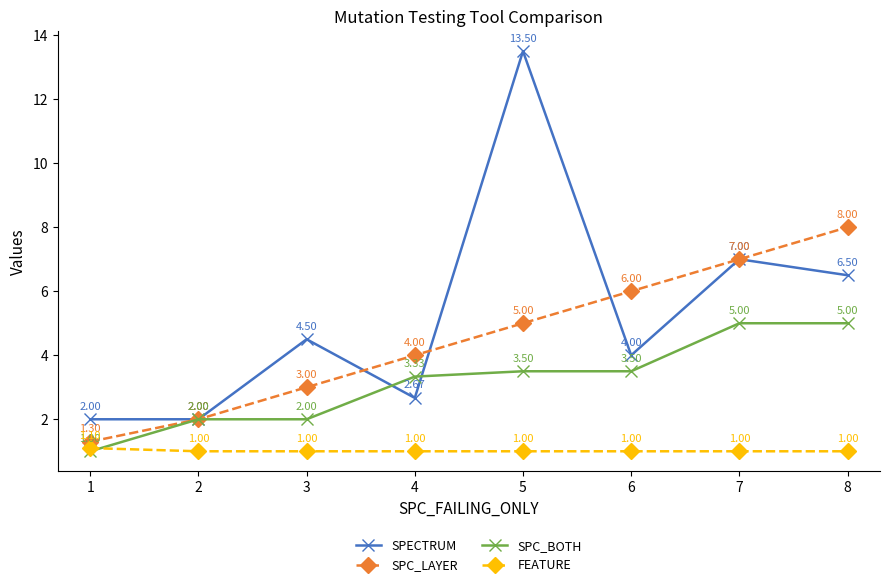

How many values in the SPC_BOTH series are below 3?

3